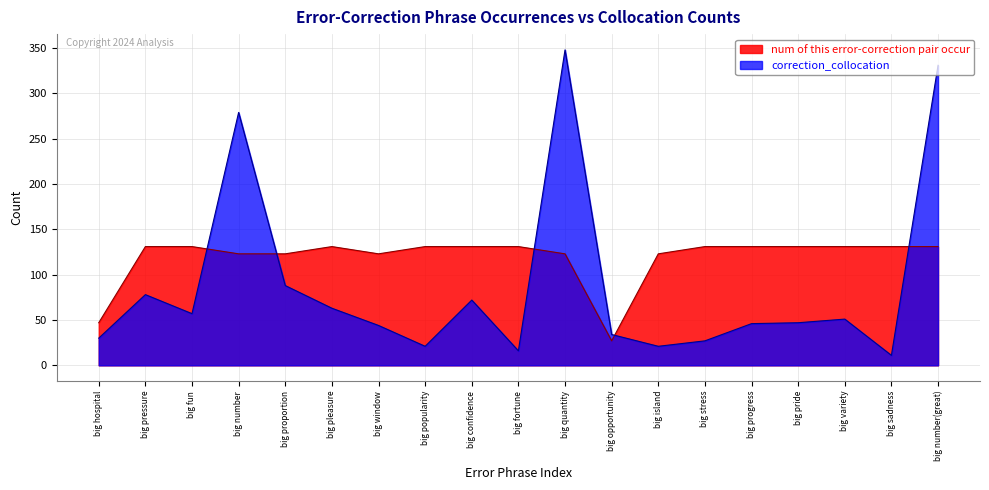

Reading right to left, list all the values displayed in this chart.

num of this error-correction pair occur: 131	131	131	131	131	131	123	27	123	131	131	131	123	131	123	123	131	131	47
correction_collocation: 331	11	51	47	46	27	21	34	348	16	72	21	44	63	88	279	57	78	30